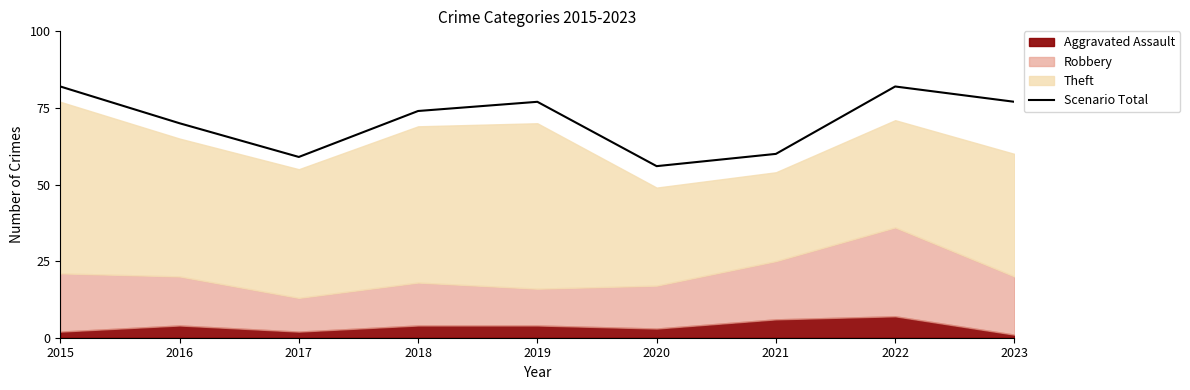

What is the change in value from 2015 to 2017?

-23